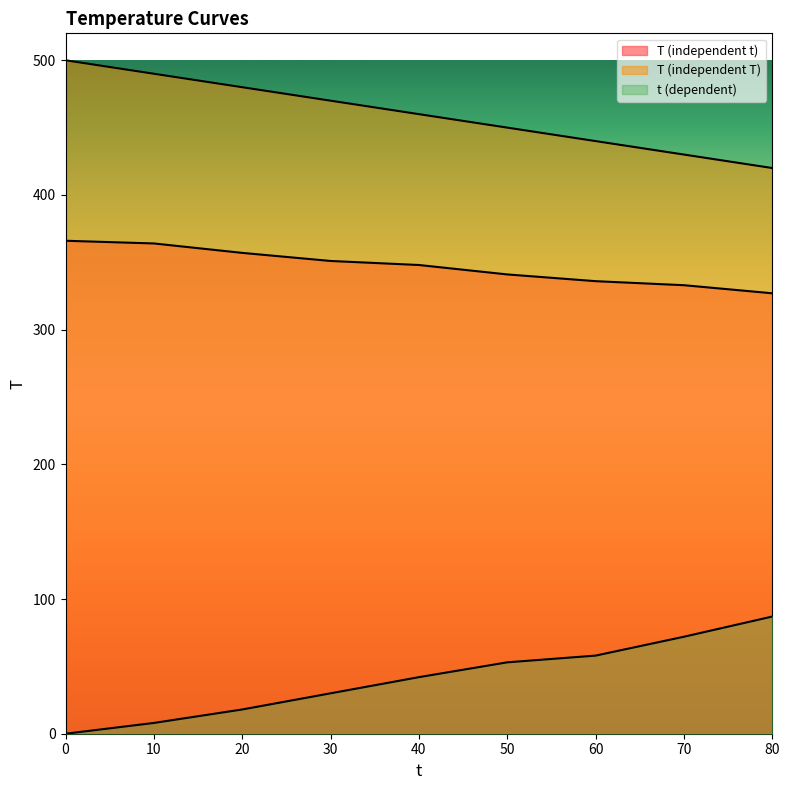

How many values in t (dependent) are above zero?

8